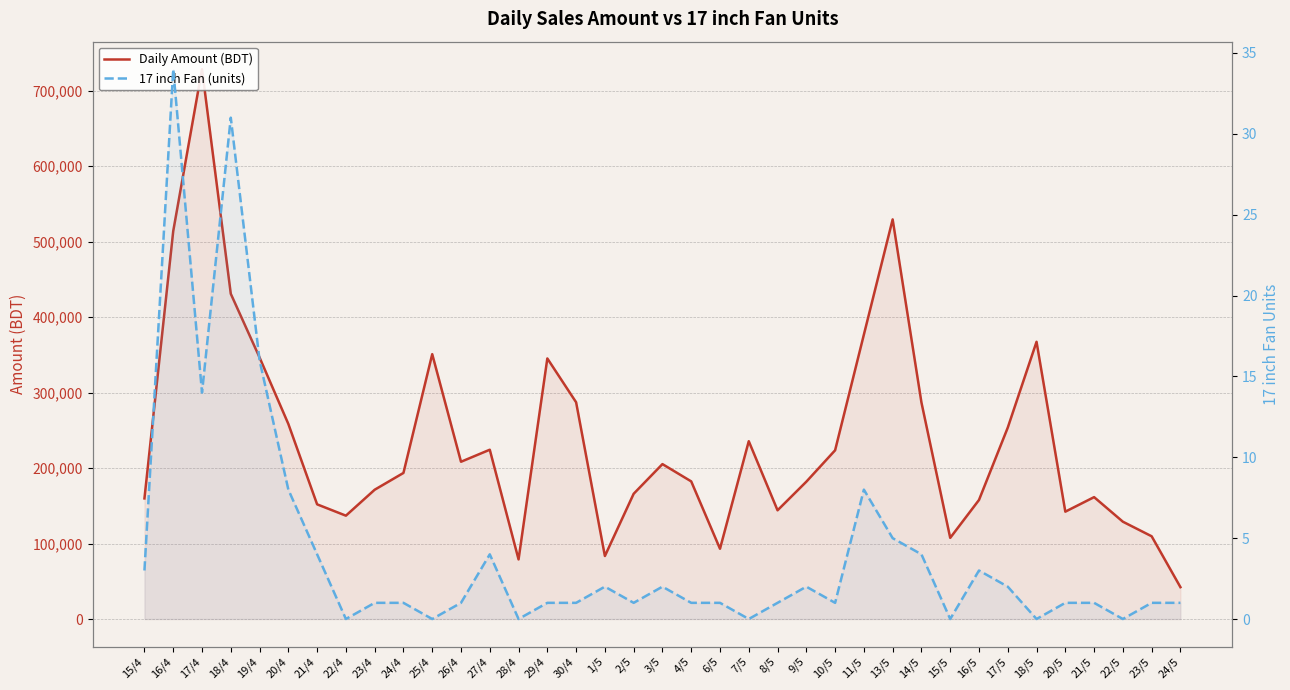

Where is Daily Amount (BDT) nearest to the value 385275?

11/5